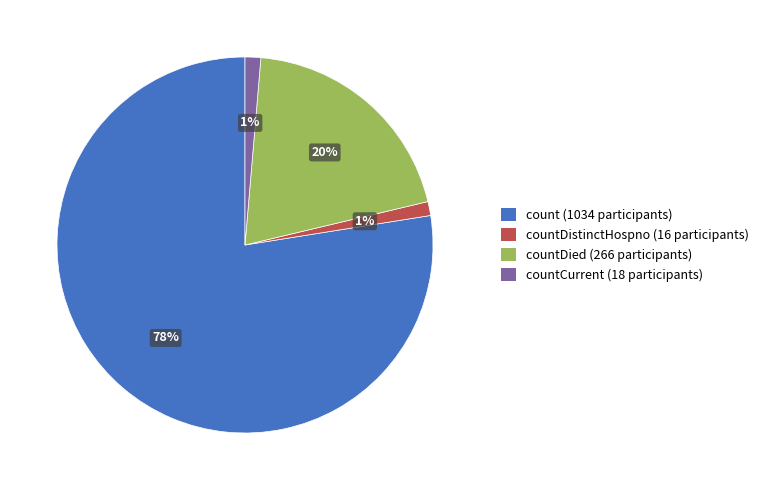

What is the majority slice?

count (1034 participants)